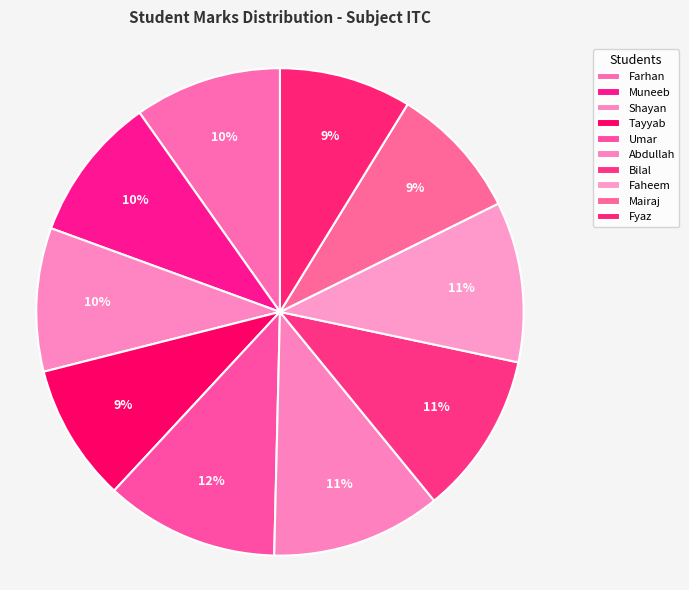

How many slices are in this pie chart?

10